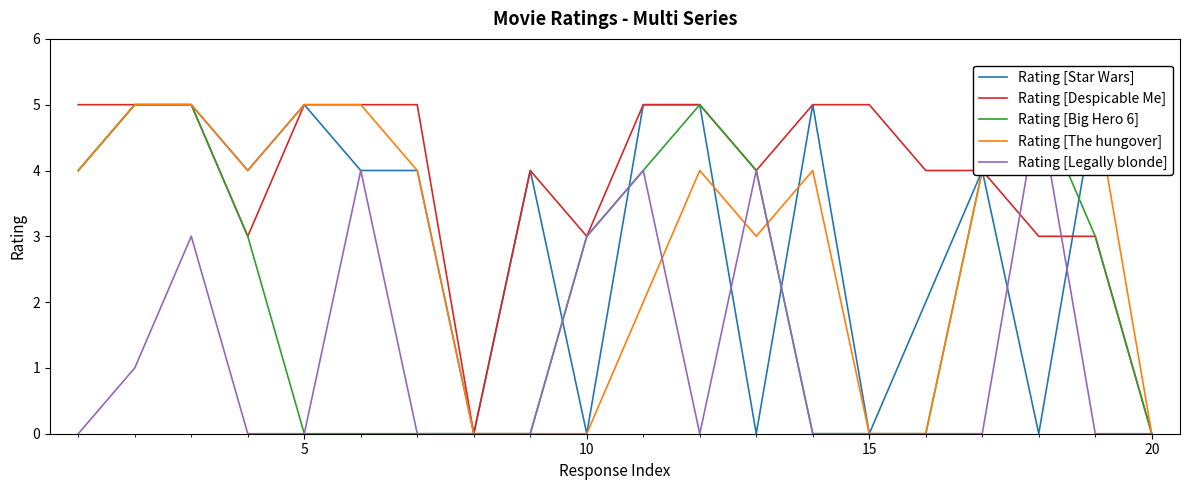

The value of Rating [Despicable Me] at 10 is 3. True or false?

True